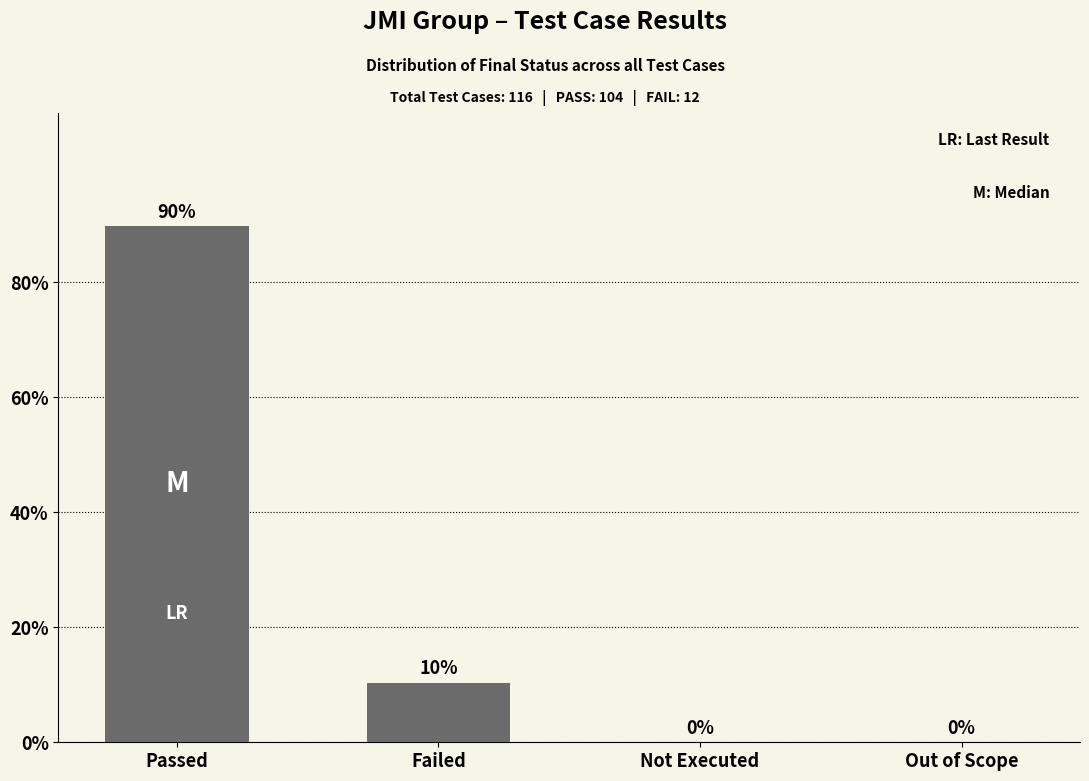

At which category does the chart reach its peak across all series?

Passed